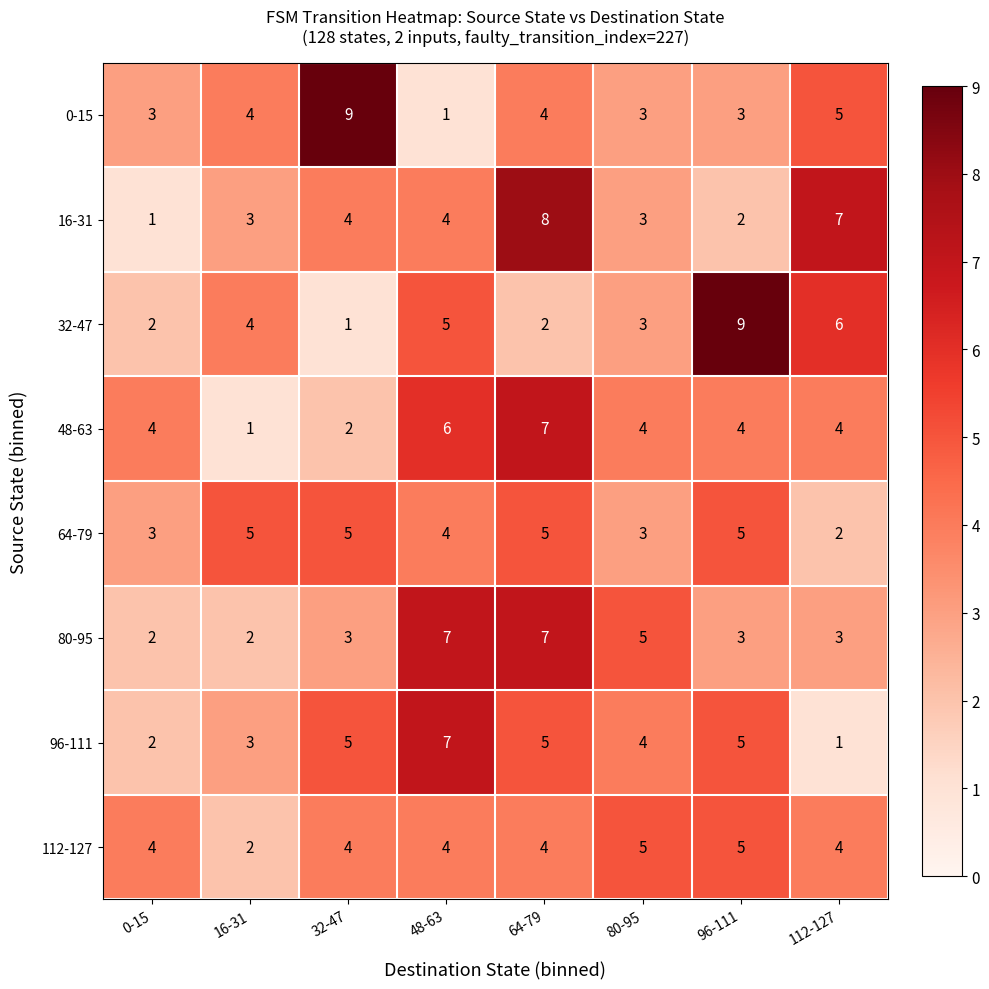

How many distinct data groups are displayed?

8